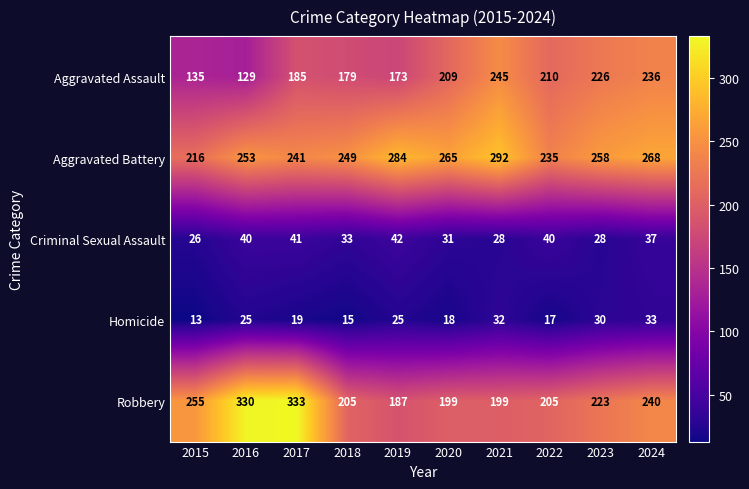

What is the sum of all Criminal Sexual Assault values?

346